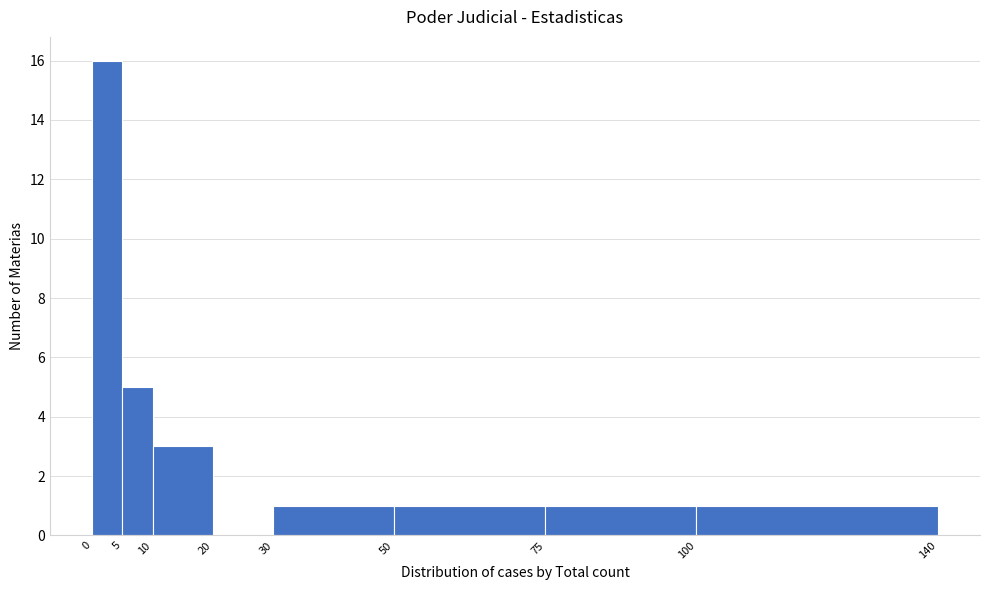

Reading left to right, list every bar in this chart as the range it spans on the x-axis followed by its height. The values are not printed on the chart, so give them approximately, as read against the axis.

0 to 5: 16
5 to 10: 5
10 to 20: 3
20 to 30: 0
30 to 50: 1
50 to 75: 1
75 to 100: 1
100 to 140: 1